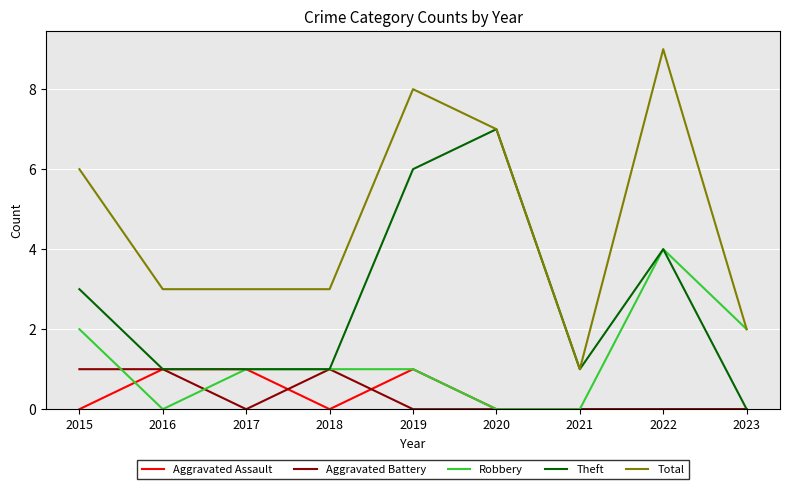

Reading right to left, what are all the values shown in this chart?

Aggravated Assault: 0	0	0	0	1	0	1	1	0
Aggravated Battery: 0	0	0	0	0	1	0	1	1
Robbery: 2	4	0	0	1	1	1	0	2
Theft: 0	4	1	7	6	1	1	1	3
Total: 2	9	1	7	8	3	3	3	6